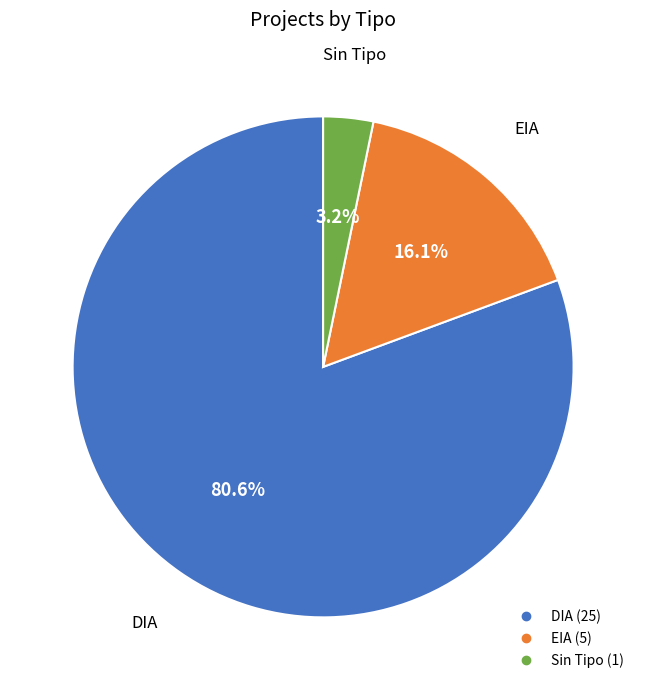

Is there any slice that represents more than half of the pie?

Yes